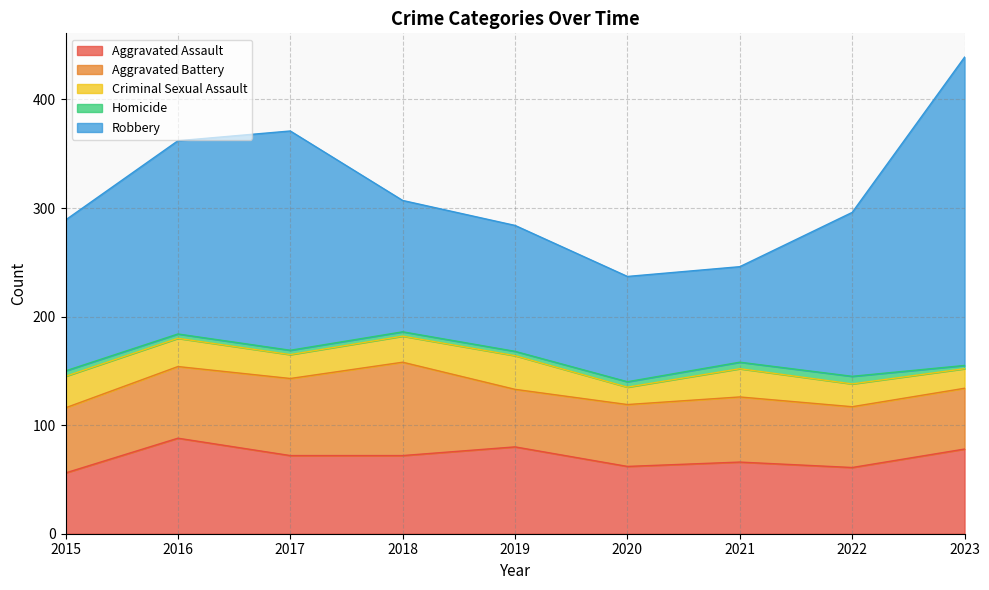

How many data points in Aggravated Battery are above 60?

3